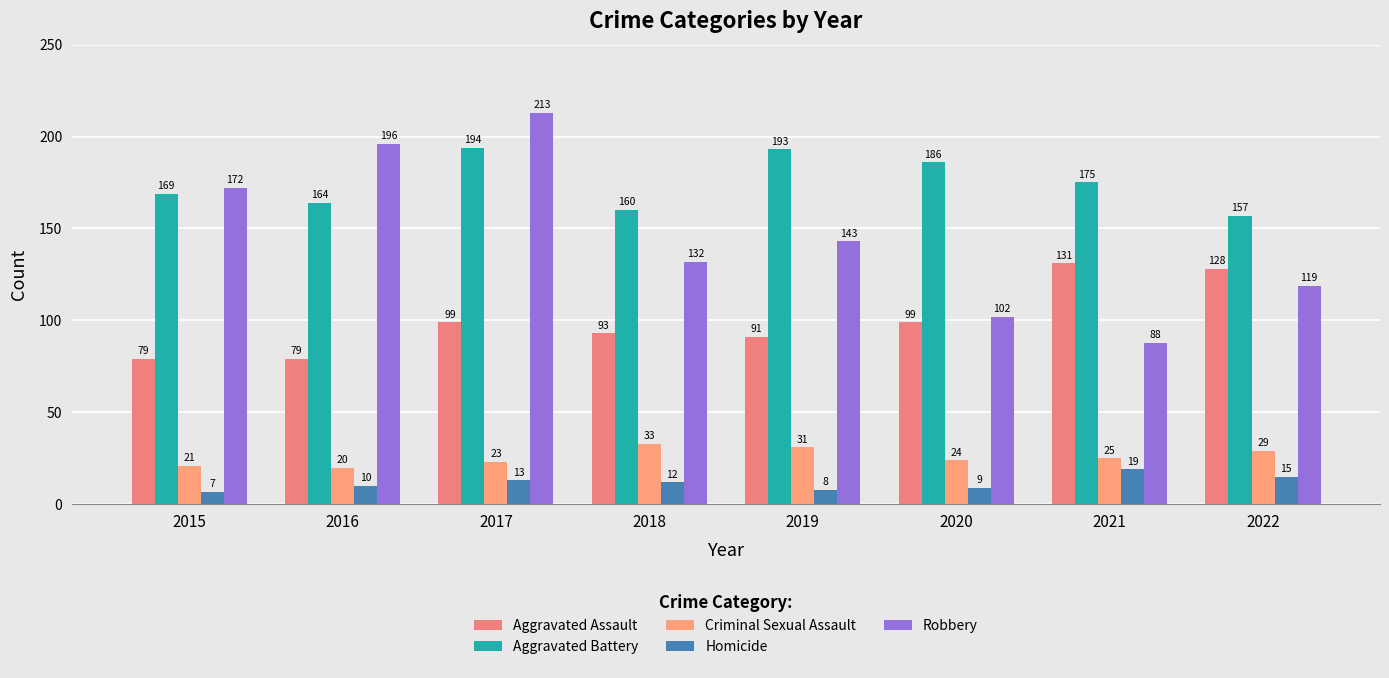

What is the highest value of the Robbery series?

213